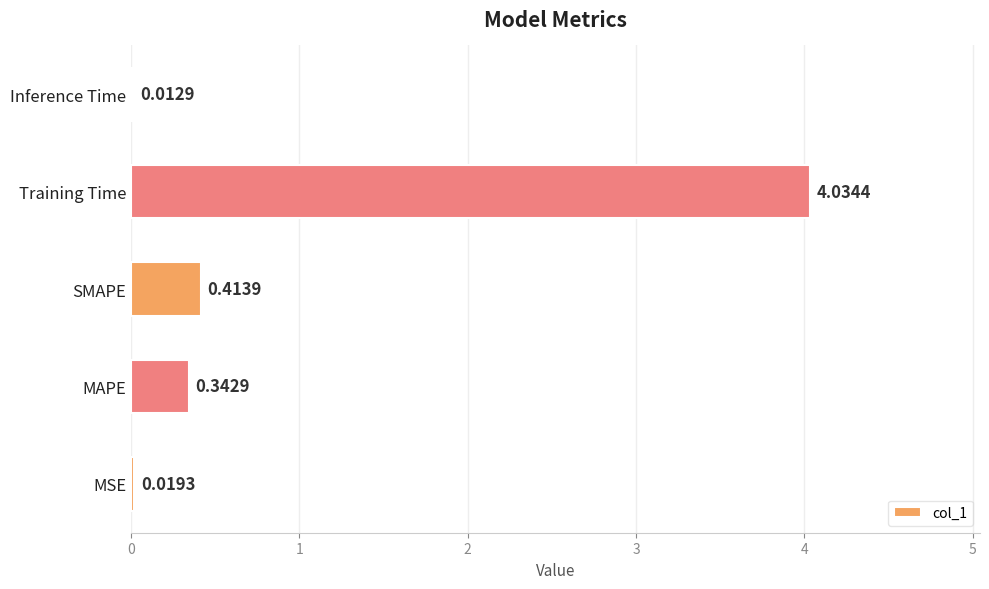

What is the change in value from Training Time to Inference Time?

-4.0